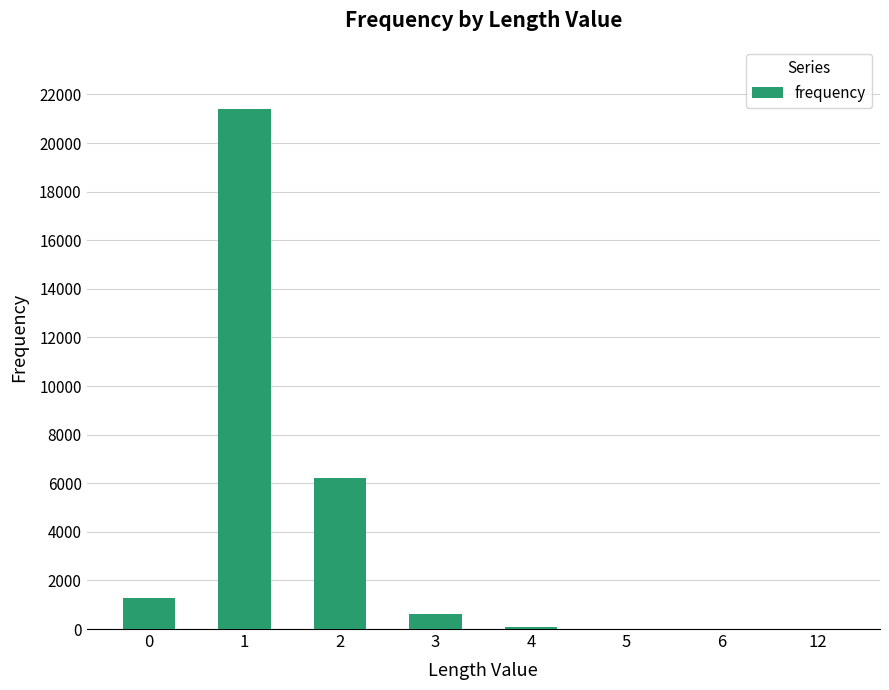

The chart shows a value of 21408 at 1. True or false?

True